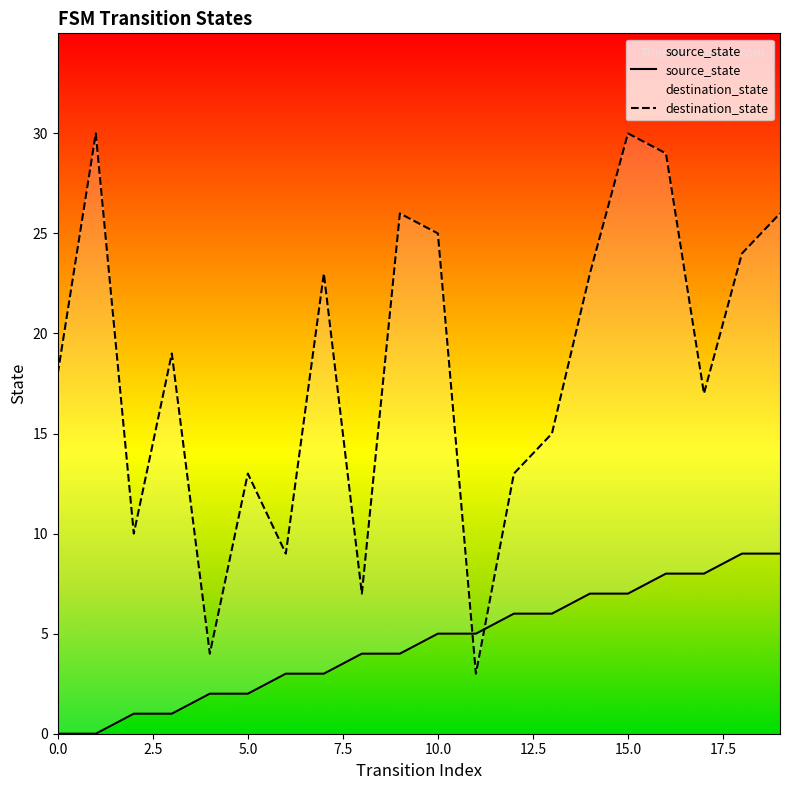

Reading left to right, transcribe all the data shown in this chart.

source_state: 0	0	1	1	2	2	3	3	4	4	5	5	6	6	7	7	8	8	9	9
destination_state: 18	30	10	19	4	13	9	23	7	26	25	3	13	15	23	30	29	17	24	26